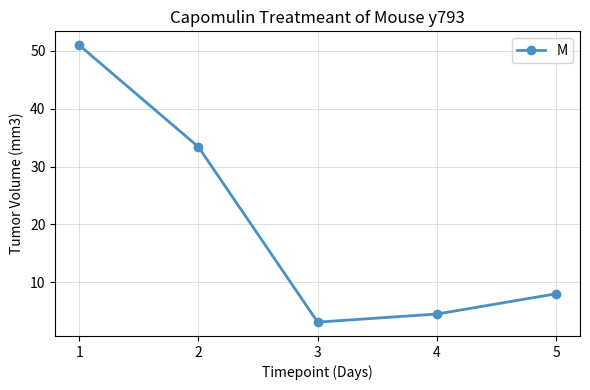

Count the number of data series in this chart.

1